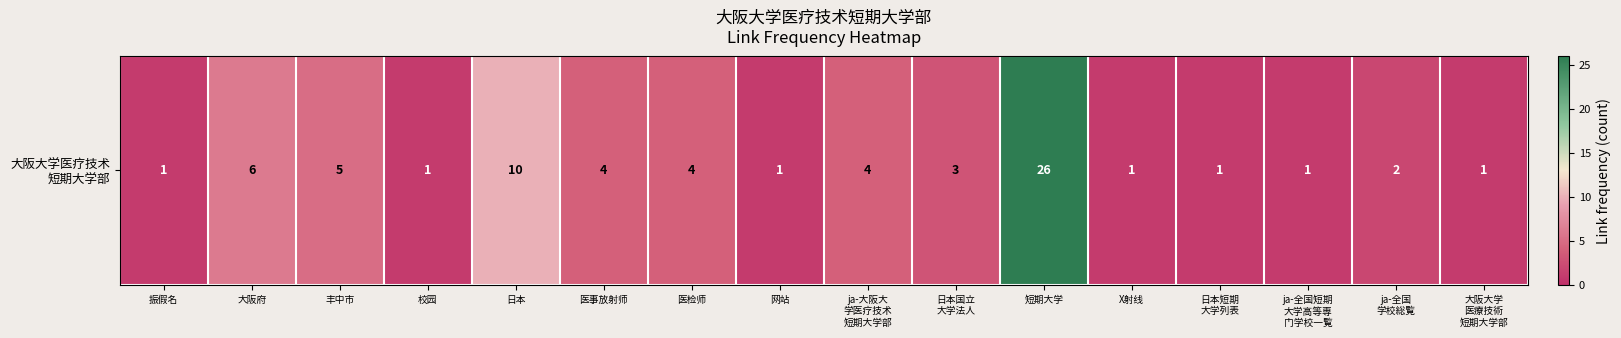

Reading left to right, transcribe all the data shown in this chart.

振假名=1	大阪府=6	丰中市=5	校园=1	日本=10	医事放射师=4	医检师=4	网站=1	ja-大阪大
学医疗技术
短期大学部=4	日本国立
大学法人=3	短期大学=26	X射线=1	日本短期
大学列表=1	ja-全国短期
大学高等専
门学校一覧=1	ja-全国
学校総覧=2	大阪大学
医療技術
短期大学部=1